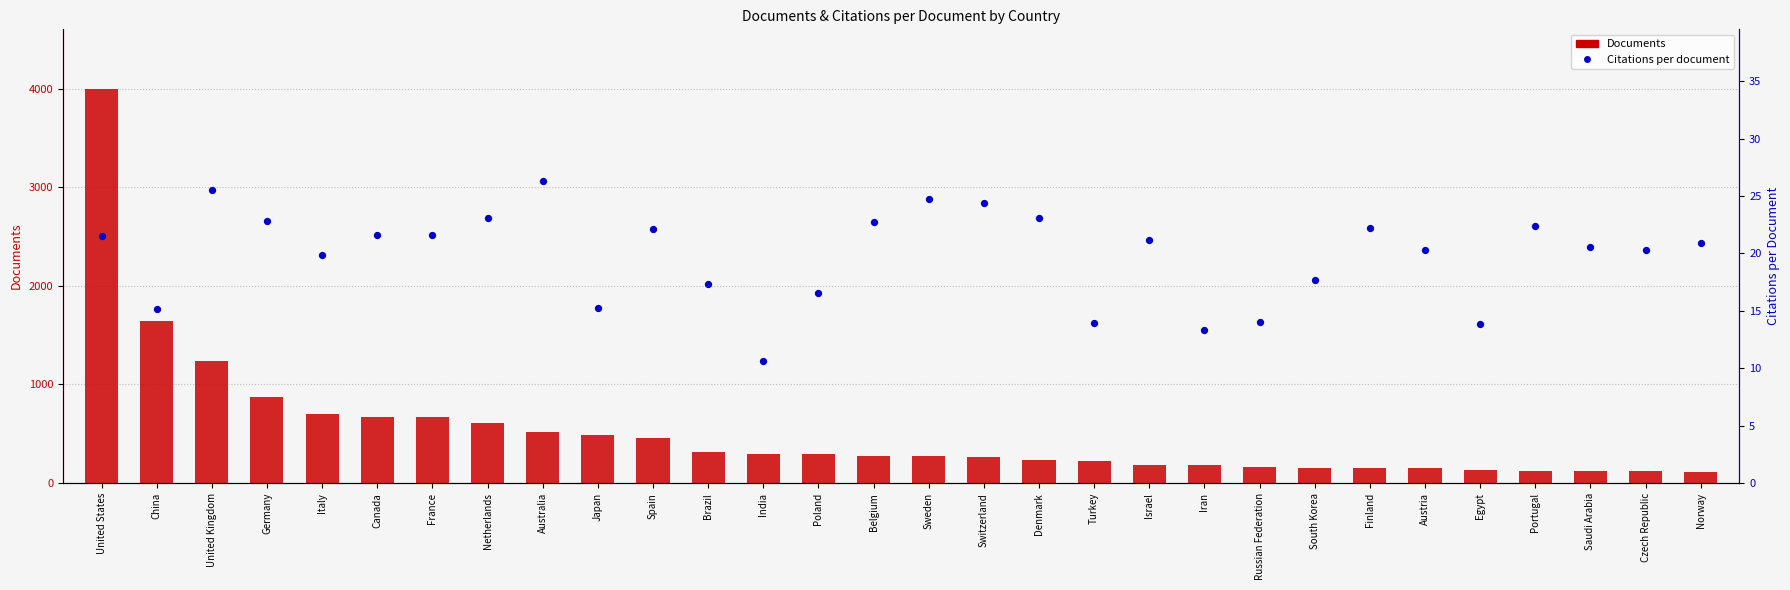

Which series contains the lowest Y value?

Citations per document